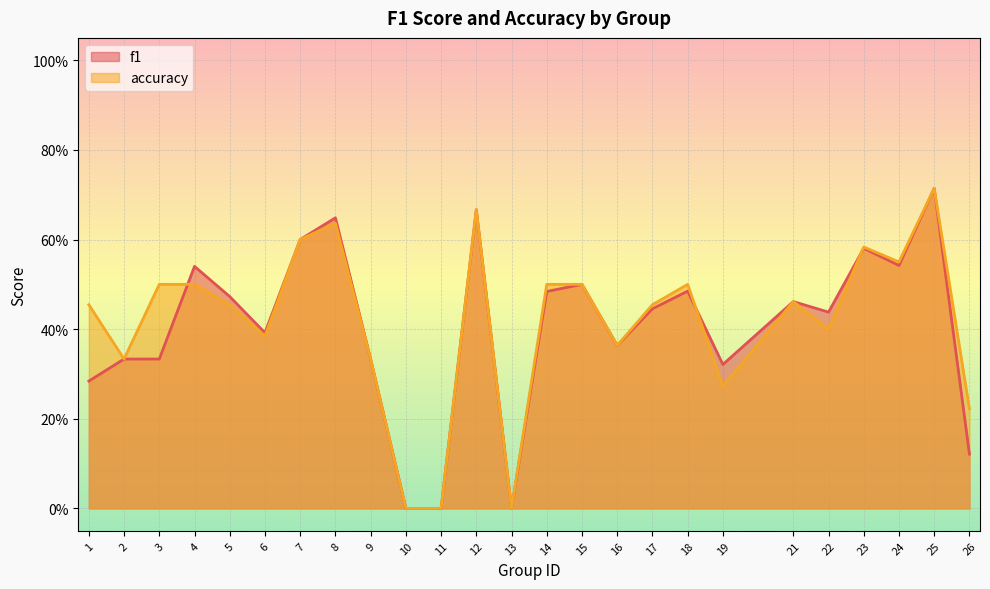

Reading left to right, what are all the values shown in this chart?

f1: 0.3	0.3	0.3	0.5	0.5	0.4	0.6	0.6	0.3	0.0	0.0	0.7	0.0	0.5	0.5	0.4	0.4	0.5	0.3	0.5	0.4	0.6	0.5	0.7	0.1
accuracy: 0.5	0.3	0.5	0.5	0.5	0.4	0.6	0.6	0.3	0.0	0.0	0.7	0.0	0.5	0.5	0.4	0.5	0.5	0.3	0.5	0.4	0.6	0.6	0.7	0.2